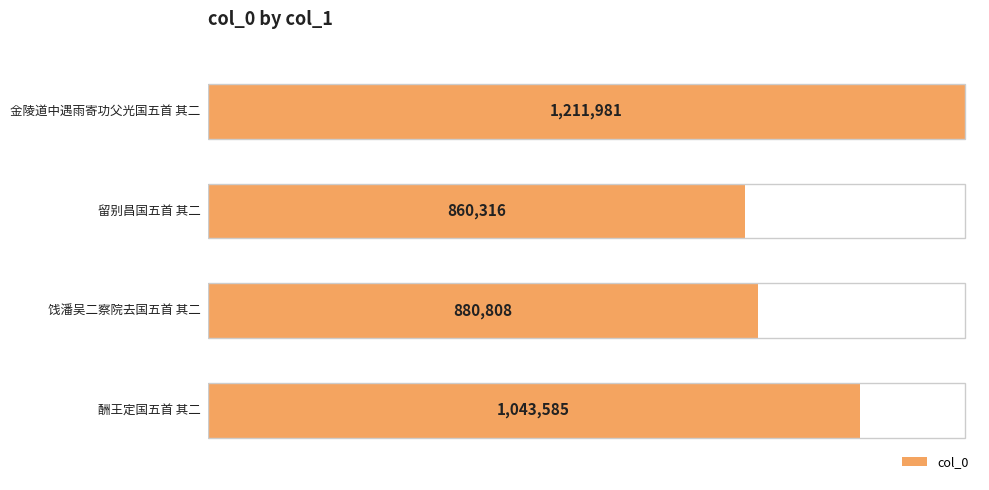

What is the difference between the maximum and minimum values?

351665